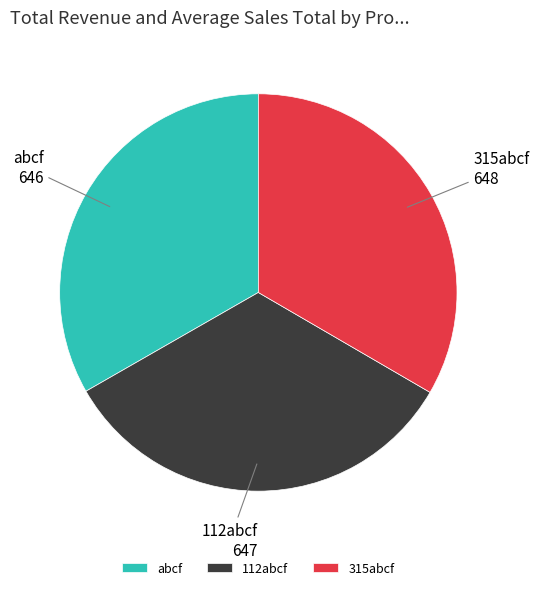

How many slices are in this pie chart?

3